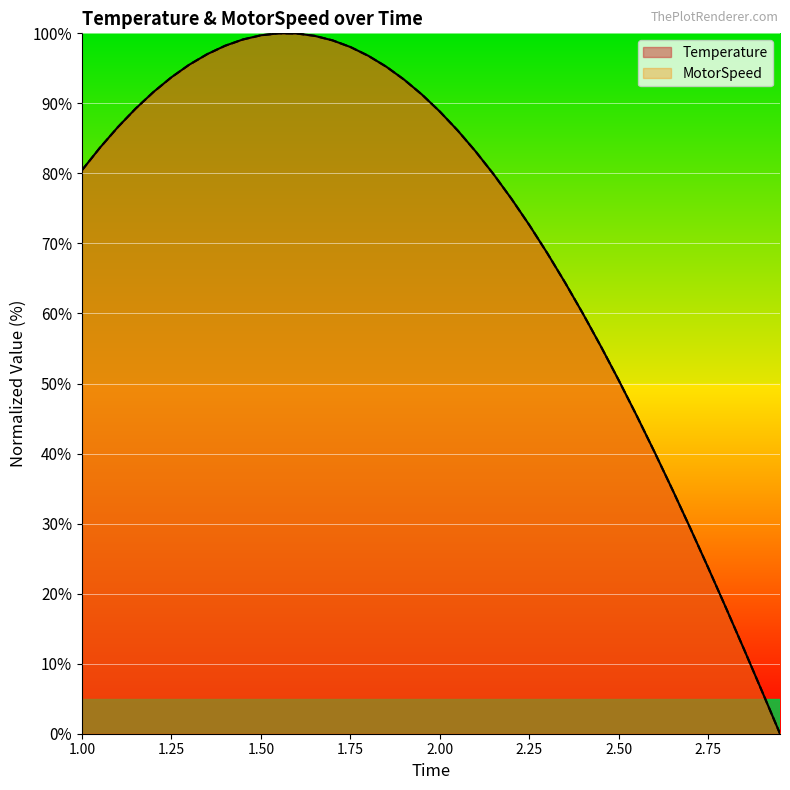

What is the total value across all series at 2.50?

100.8